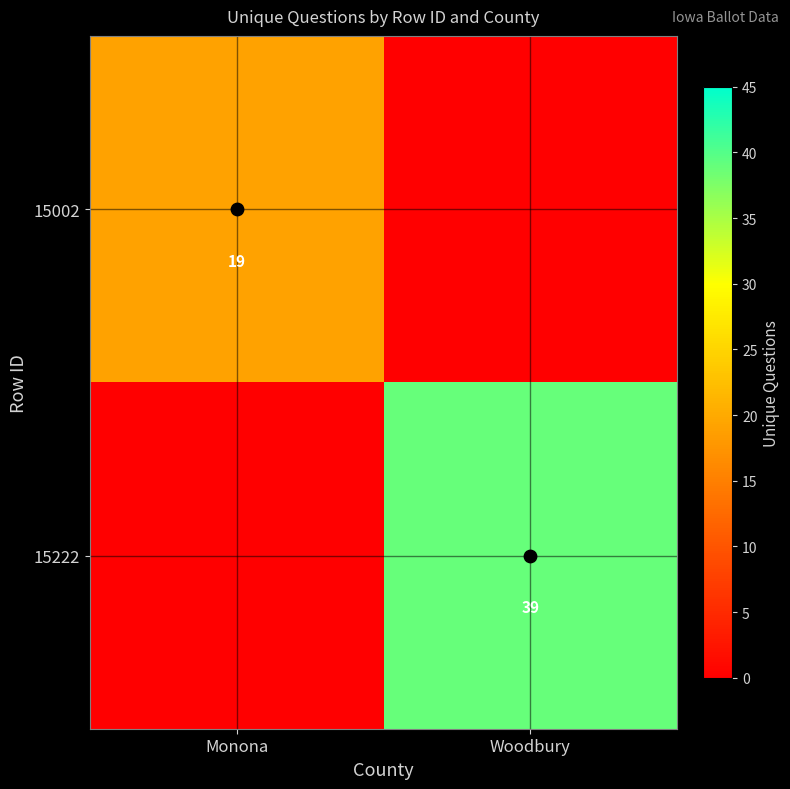

Rank the series by their average value, from lowest to highest.

15002, 15222